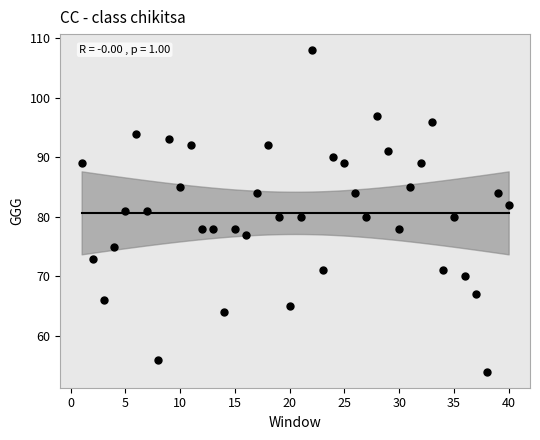

What is the range of X values (max minus min)?

39